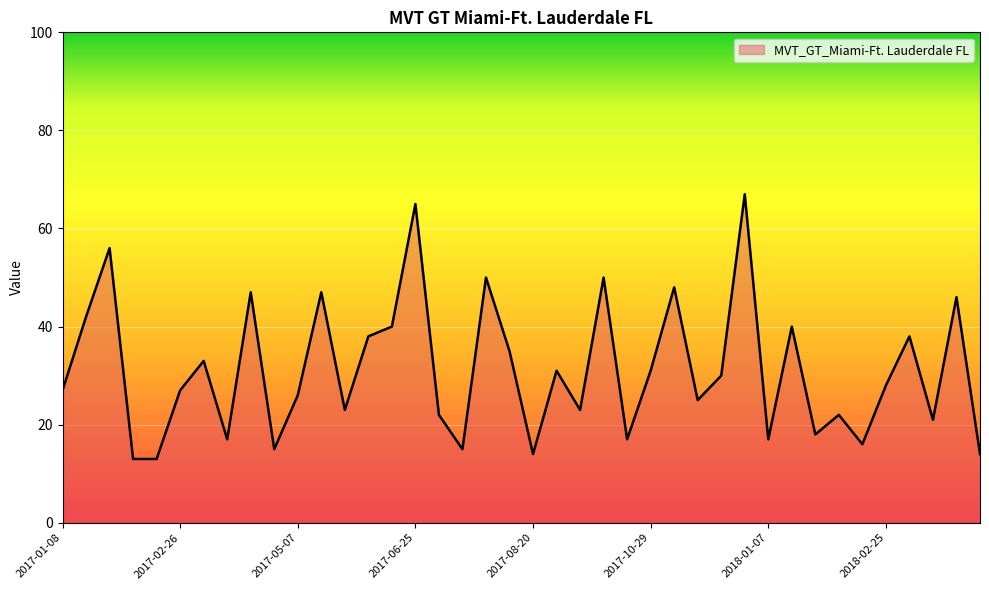

What is the difference between the maximum and minimum values?

54